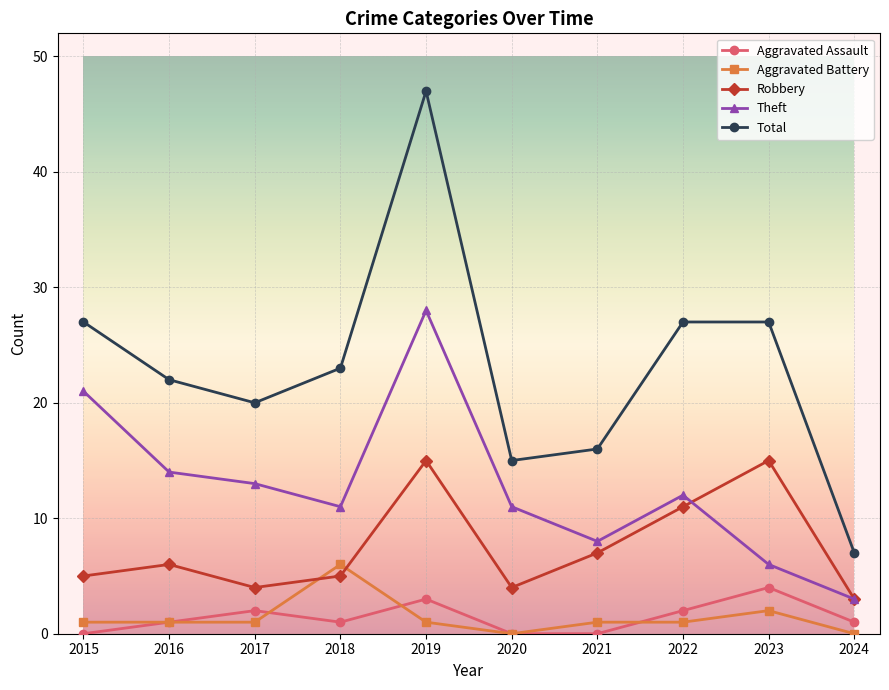

Is this an area chart (filled region under the line)?

No